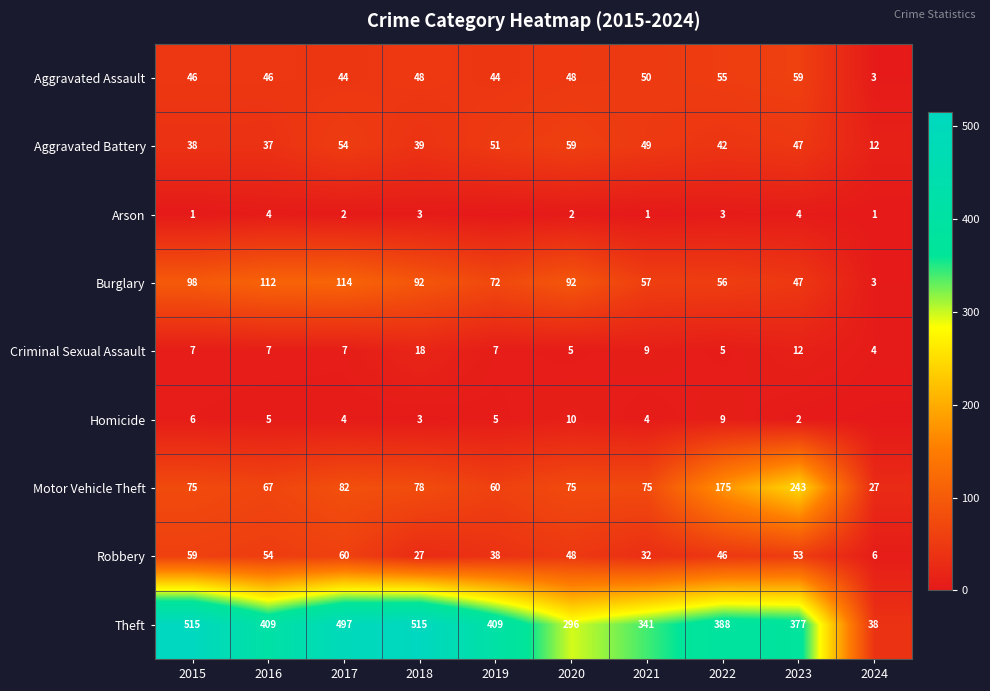

What is the difference between the maximum and minimum values in the Burglary series?

111